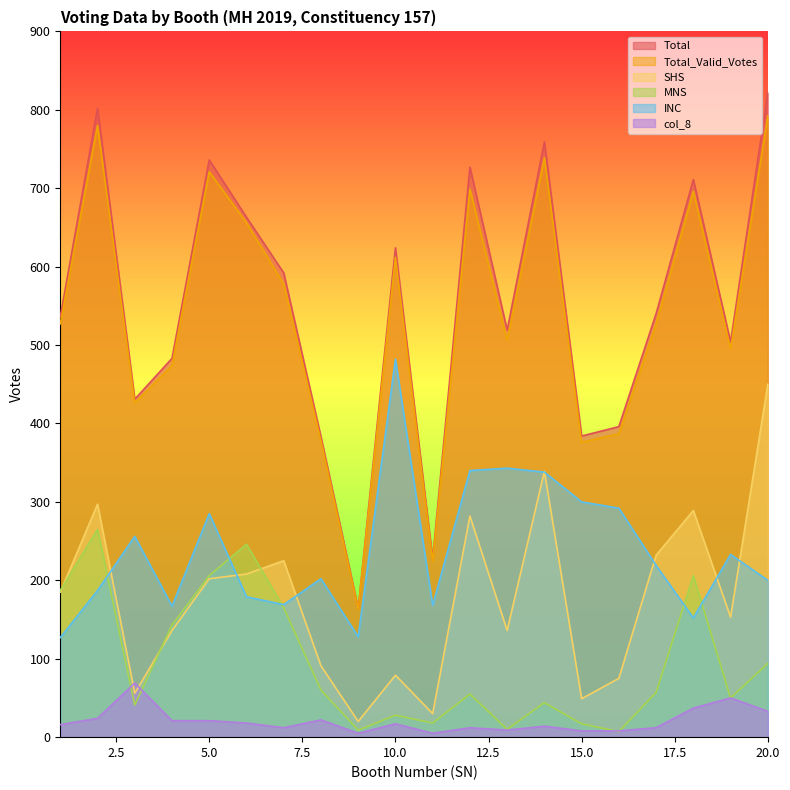

Is it true that Total equals 540 at 17?

True